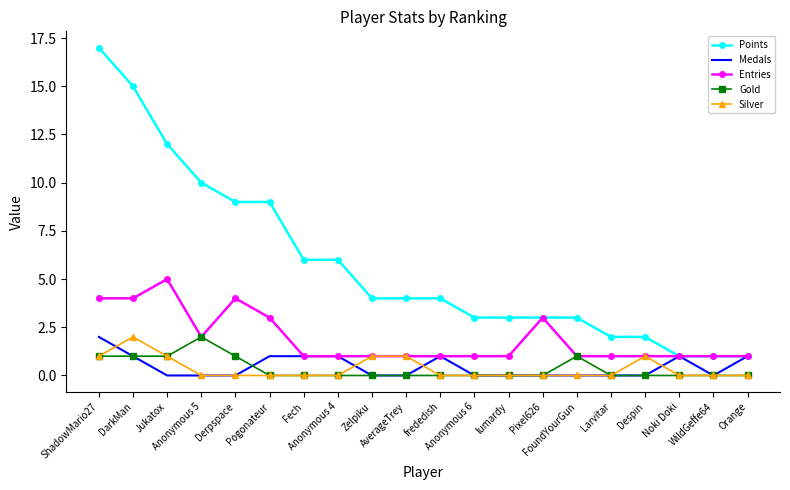

Which series has the largest range (max minus min)?

Points